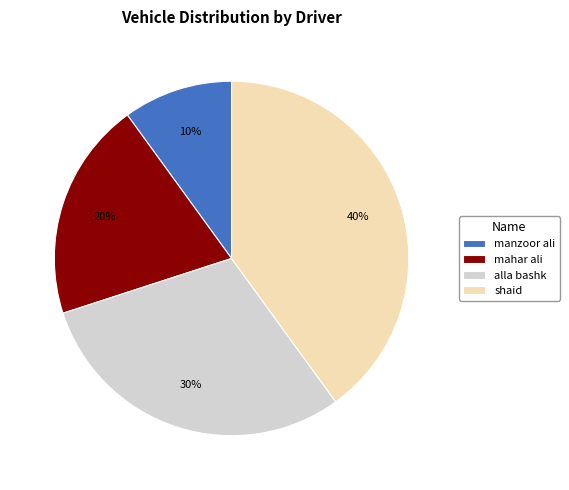

Count the number of slices in the pie.

4